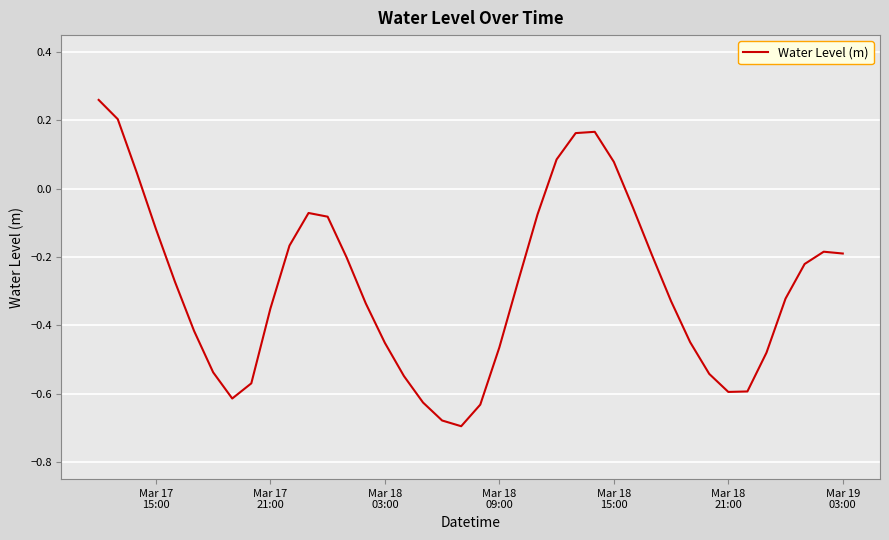

Reading right to left, list all the values displayed in this chart.

-0.2	-0.2	-0.2	-0.3	-0.5	-0.6	-0.6	-0.5	-0.4	-0.3	-0.2	-0.1	0.1	0.2	0.2	0.1	-0.1	-0.3	-0.5	-0.6	-0.7	-0.7	-0.6	-0.5	-0.5	-0.3	-0.2	-0.1	-0.1	-0.2	-0.4	-0.6	-0.6	-0.5	-0.4	-0.3	-0.1	0.0	0.2	0.3